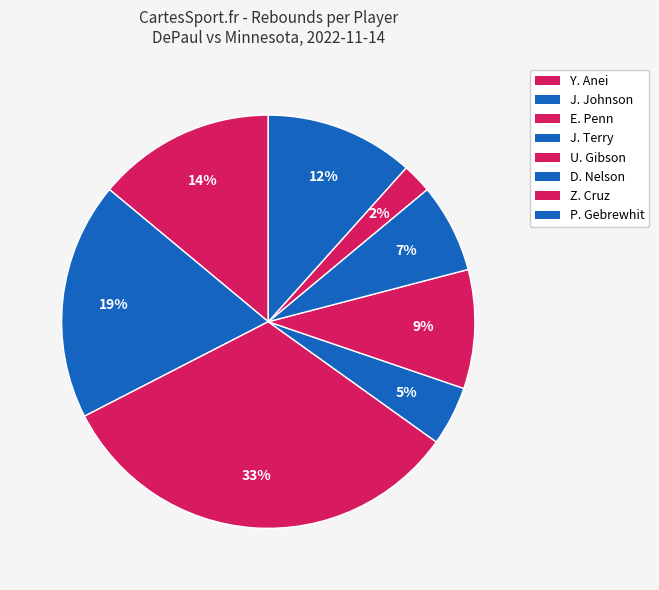

To the nearest percent, what is the difference between the U. Gibson and D. Nelson slice percentages?

2%